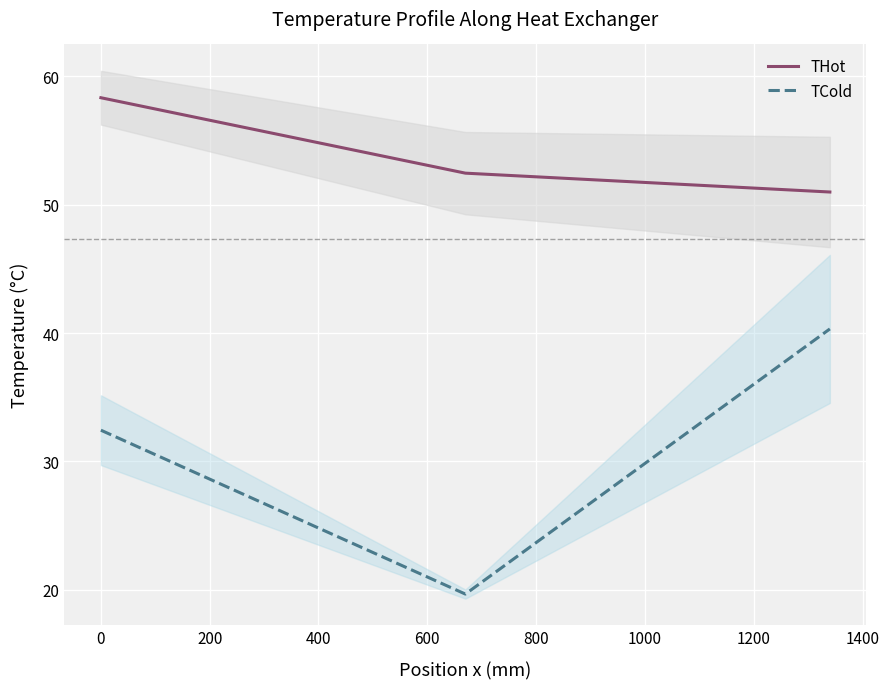

How many values in the TCold series are below 32?

1